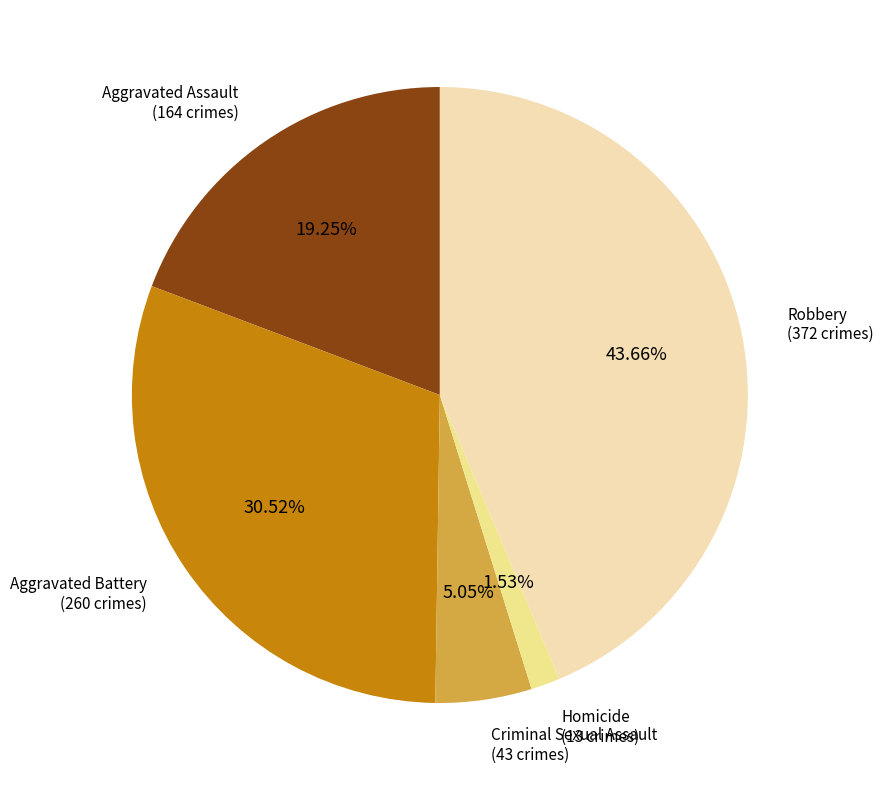

Which has a higher value, Homicide or Aggravated Battery?

Aggravated Battery